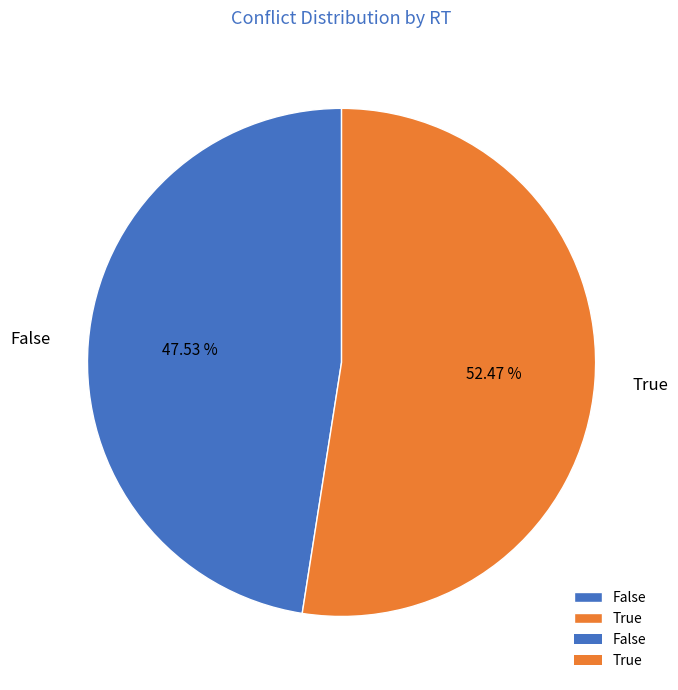

Is the sum of True and False greater than half?

Yes